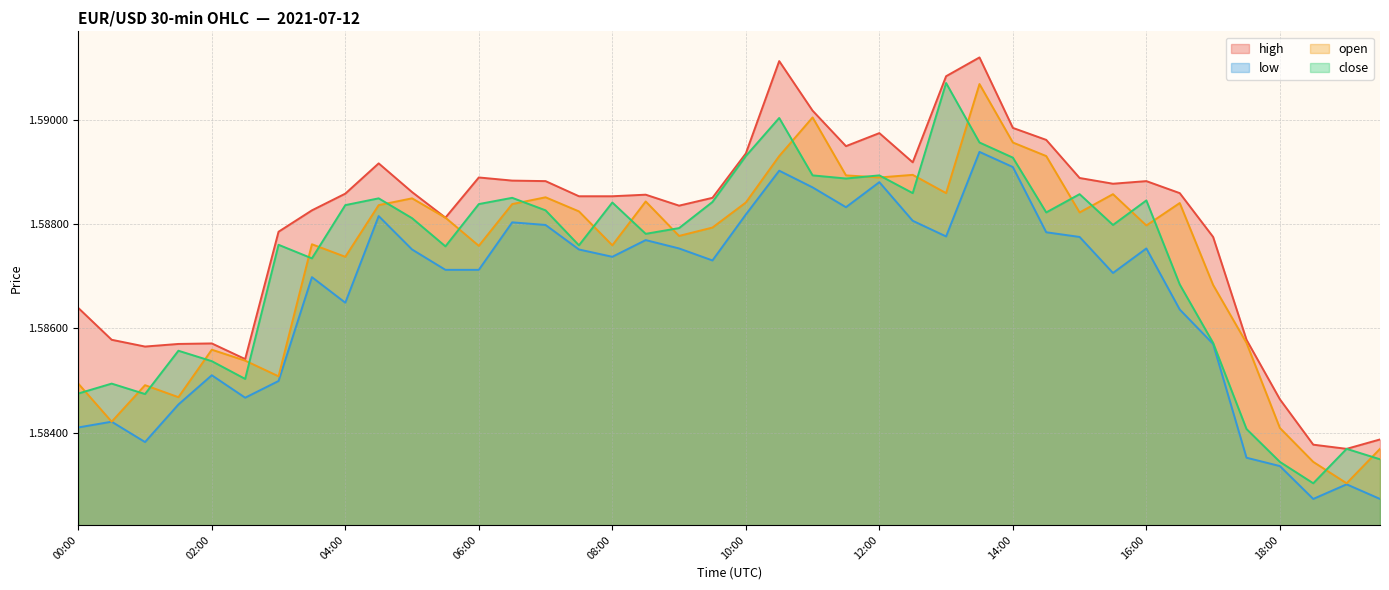

What is the sum of the close values at 01:00 and 19:00?

3.2